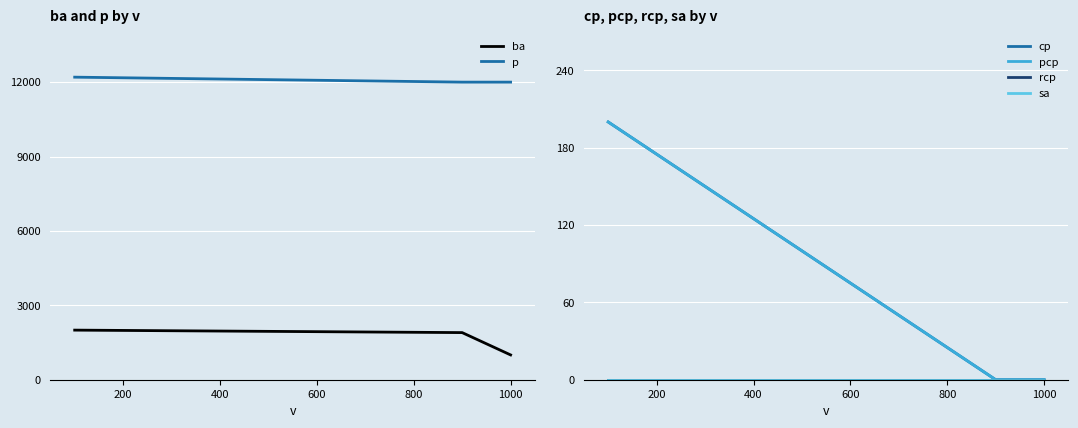

Which series has the largest total across all categories?

p